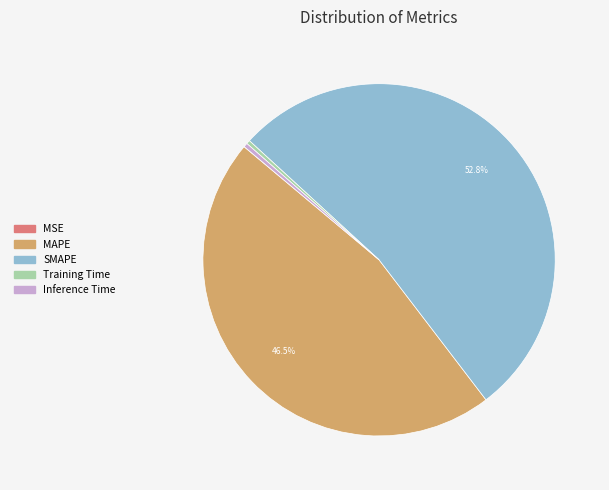

Between MAPE and SMAPE, which is larger?

SMAPE